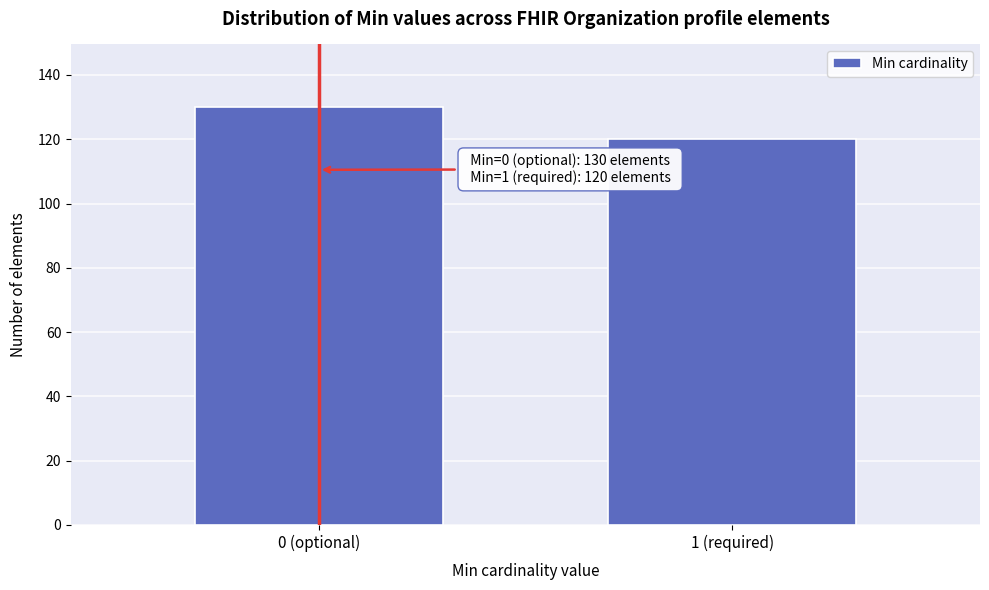

Reading left to right, list all the values displayed in this chart.

0 (optional)=130	1 (required)=120